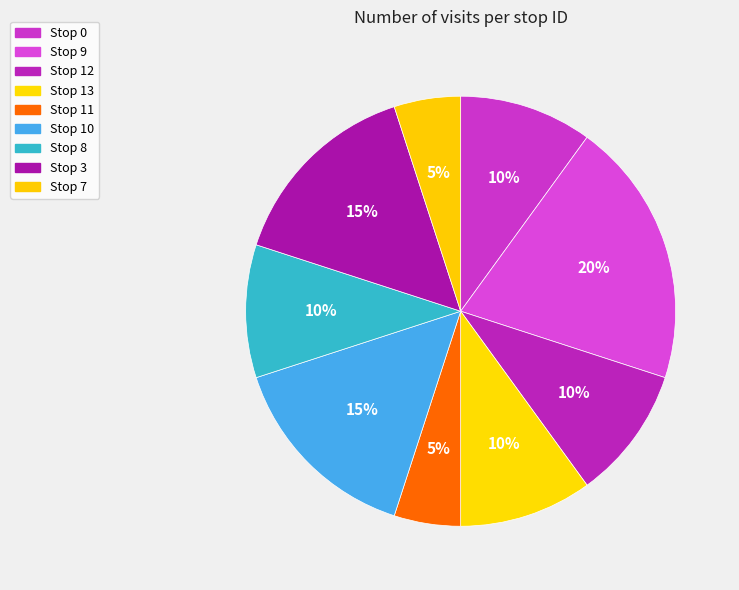

Does Stop 10 represent more than half of the total?

No